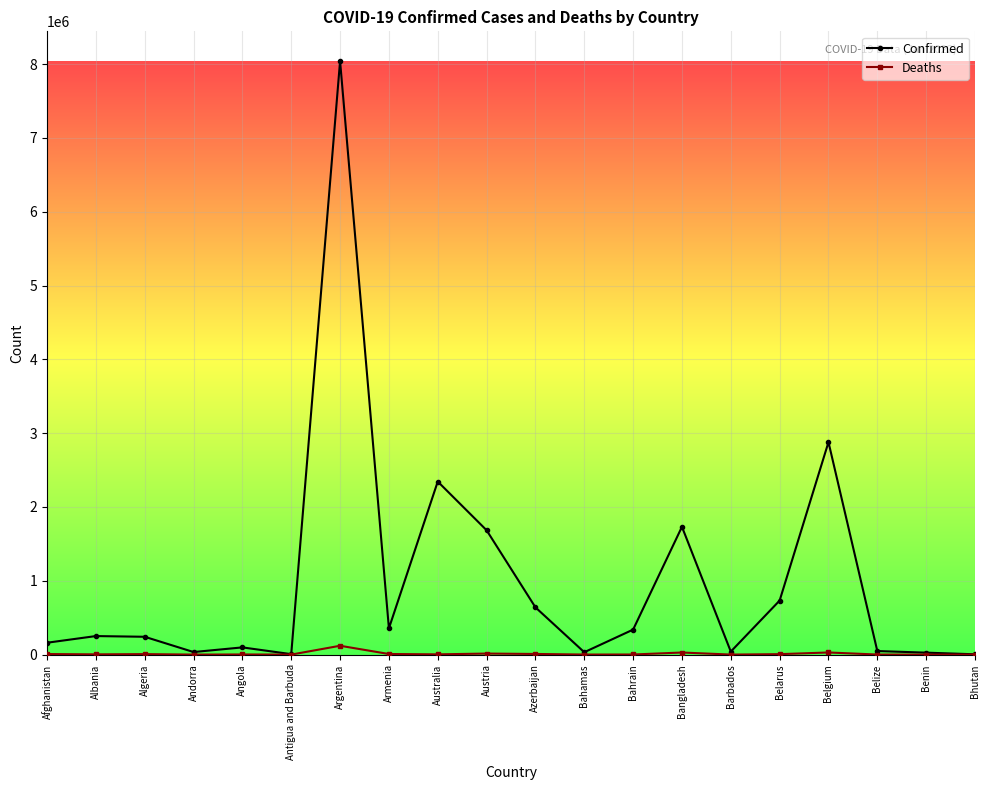

Rank the series by their maximum value, from lowest to highest.

Deaths, Confirmed